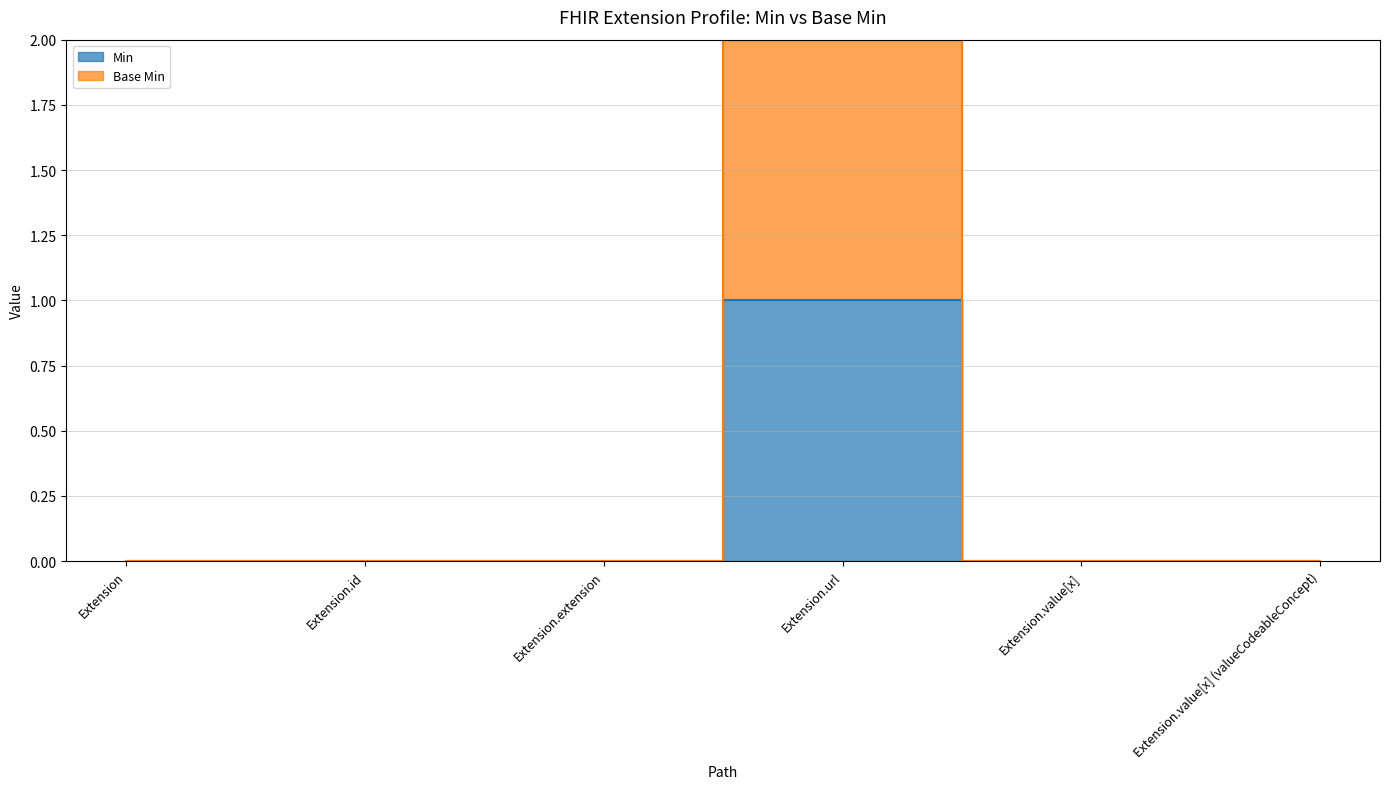

How many data points in Min are above 0?

1